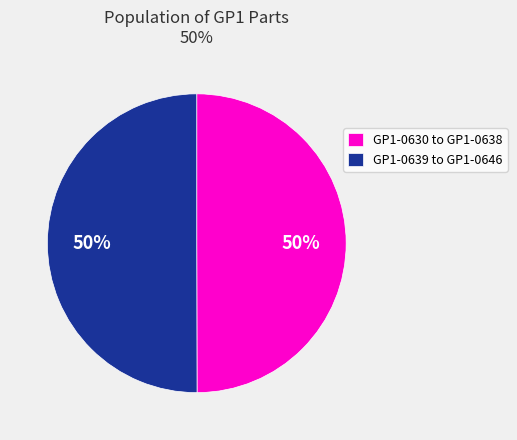

The GP1-0639 to GP1-0646 slice represents 36% of the pie. True or false?

False